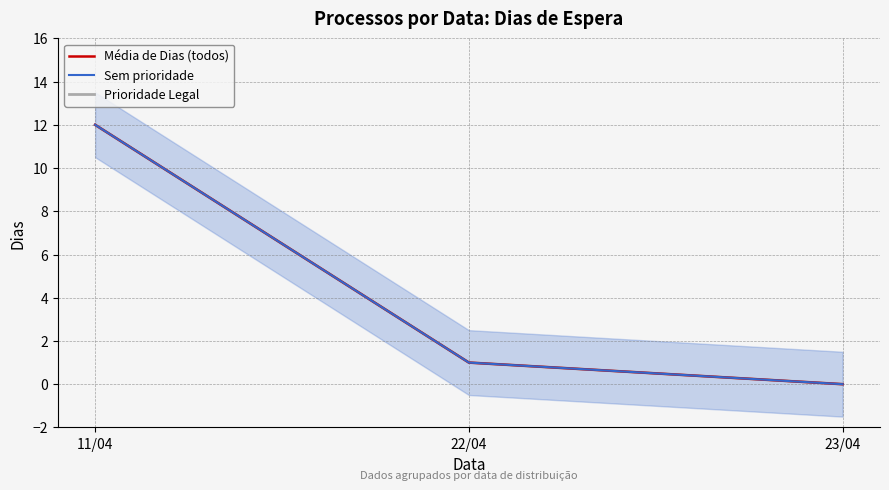

Reading left to right, transcribe all the data shown in this chart.

Média de Dias (todos): 11/04=12	22/04=1	23/04=0
Sem prioridade: 11/04=12	22/04=1	23/04=0
Prioridade Legal: 11/04=12	22/04=1	23/04=0